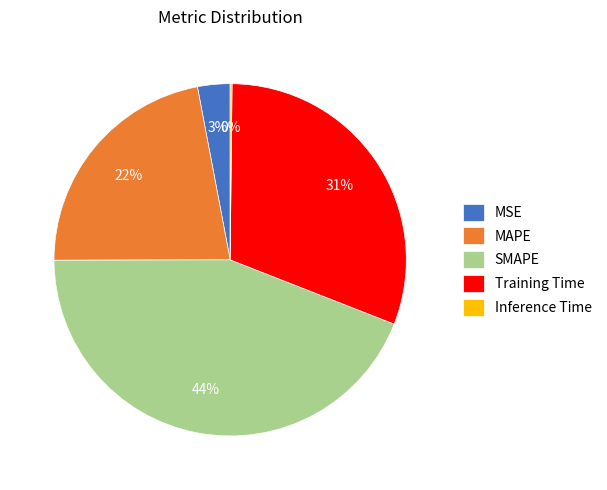

The SMAPE slice represents 44% of the pie. True or false?

True